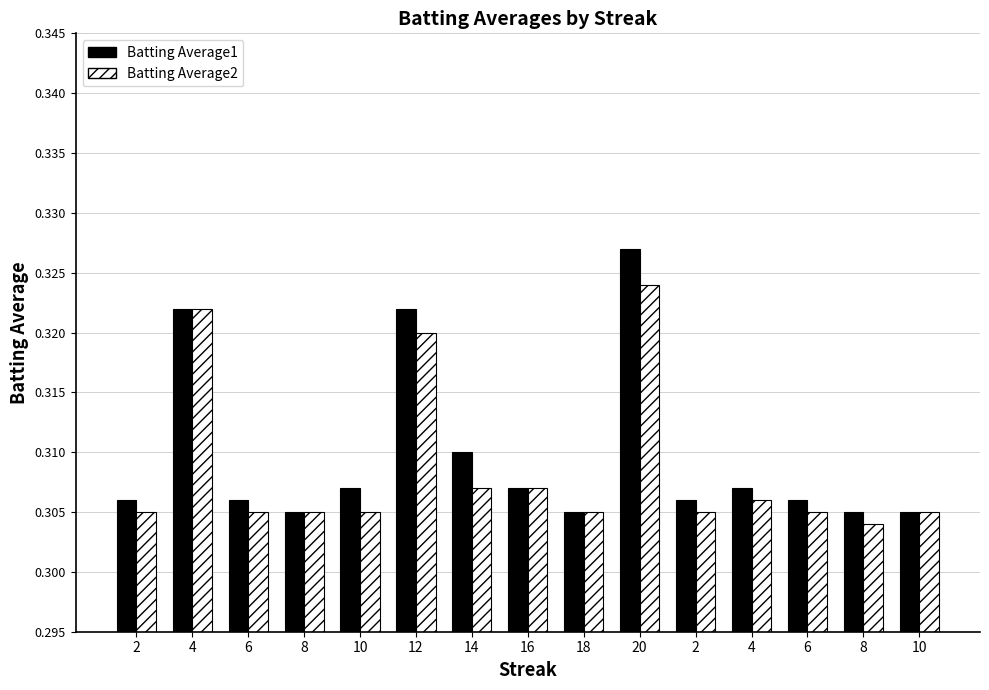

Which series has the widest spread of values?

Batting Average1